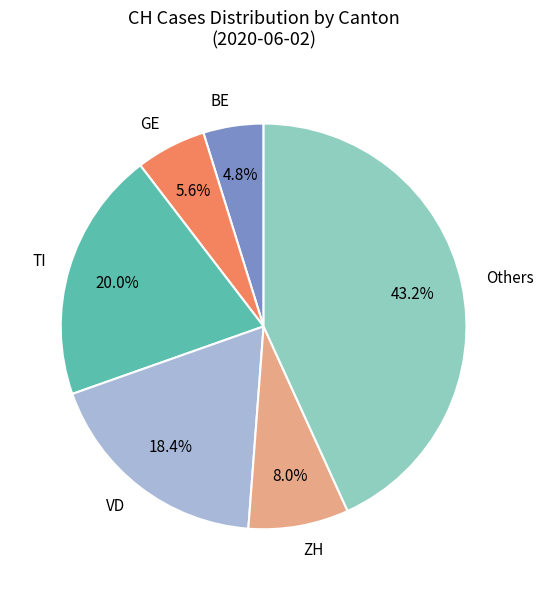

Rank the categories by value from highest to lowest.

Others, TI, VD, ZH, GE, BE